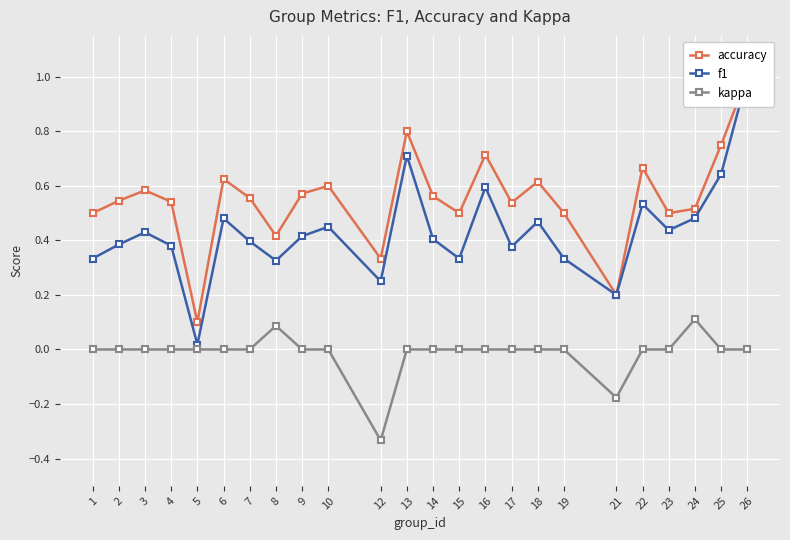

At which category does accuracy reach its first local valley?

5